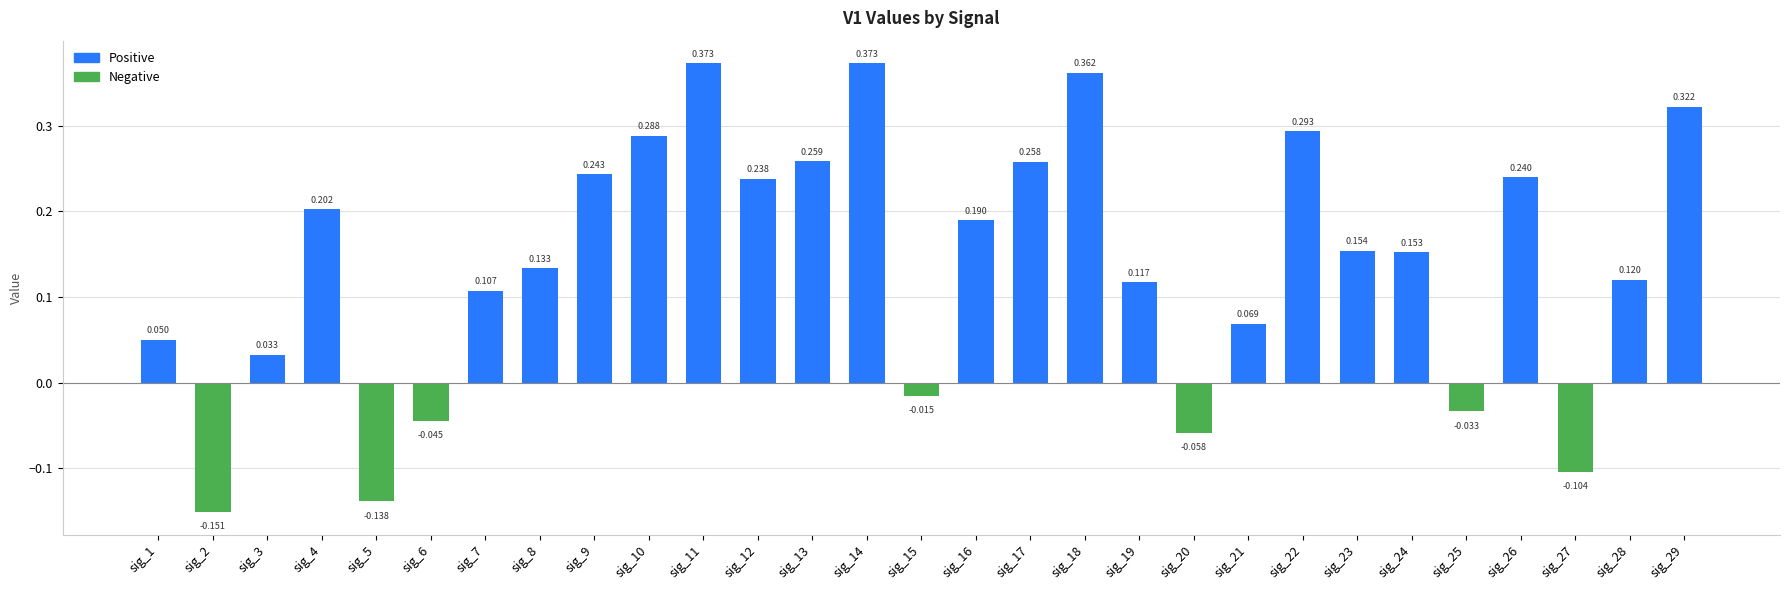

What is the sum of all values?

4.0